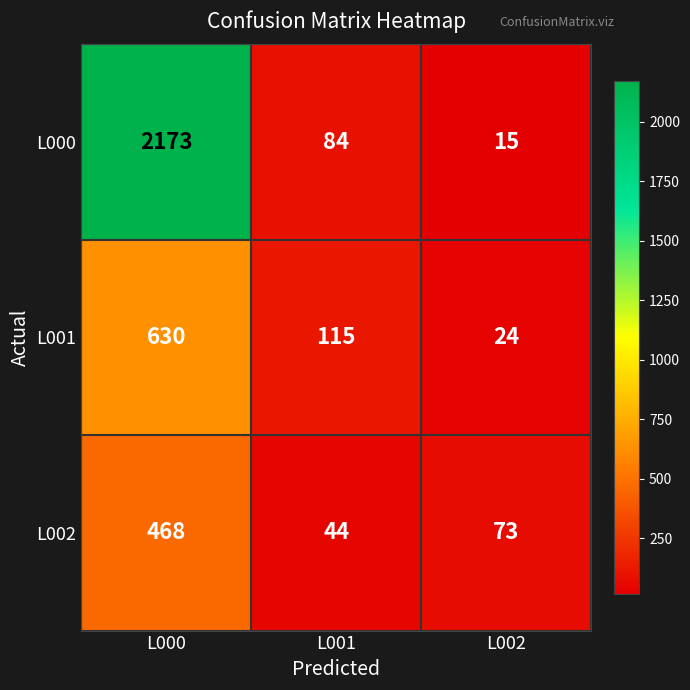

Rank the series by their maximum value, from lowest to highest.

L002, L001, L000